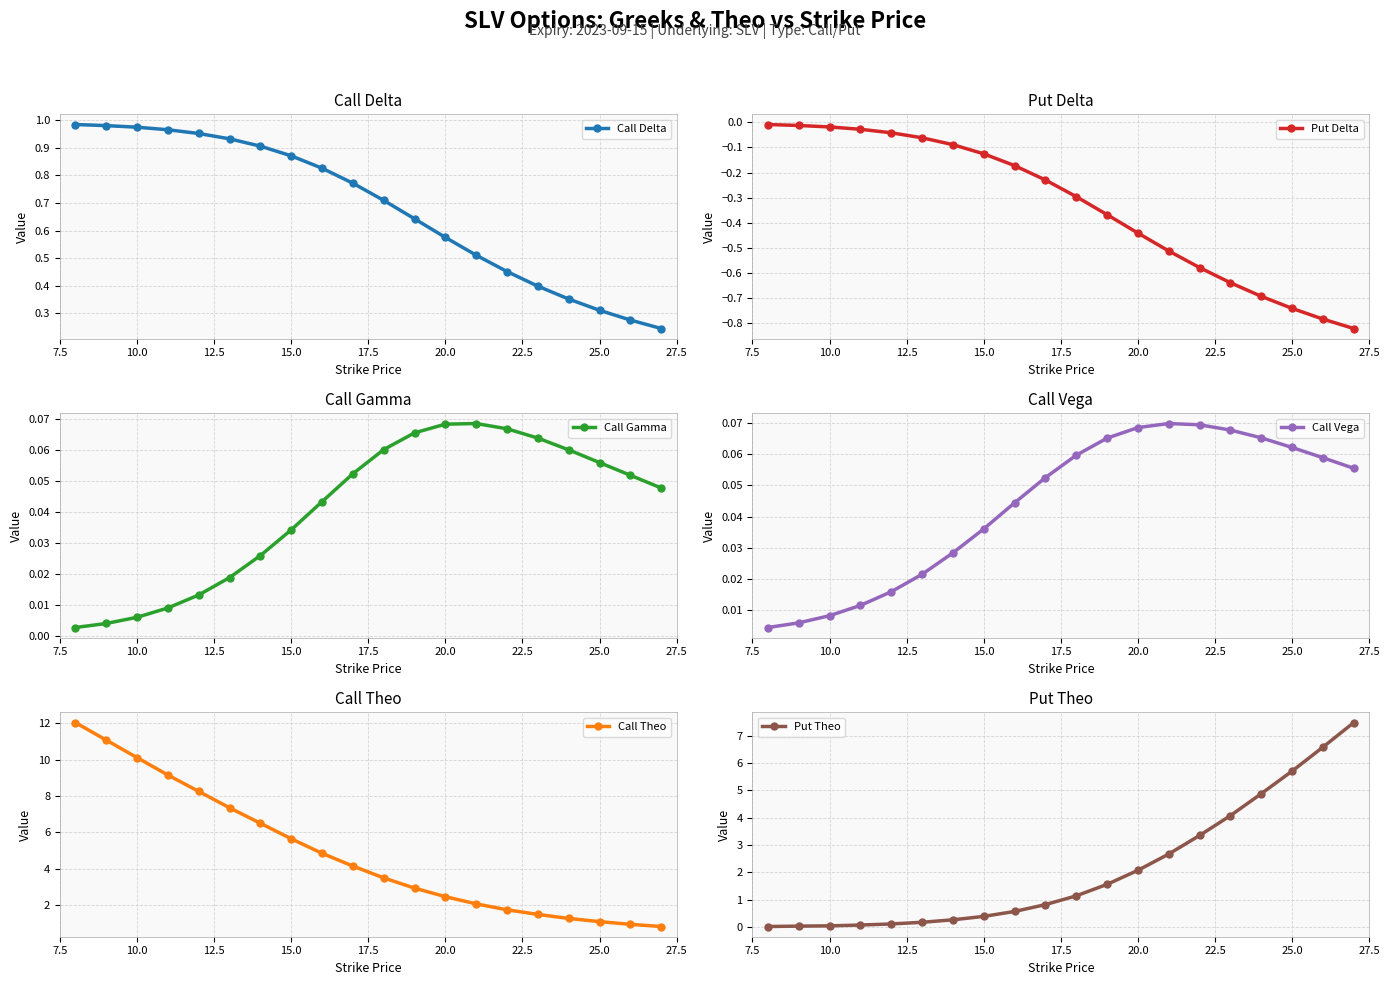

True or false: Call Delta has more than 2 points higher than both neighbors.

False